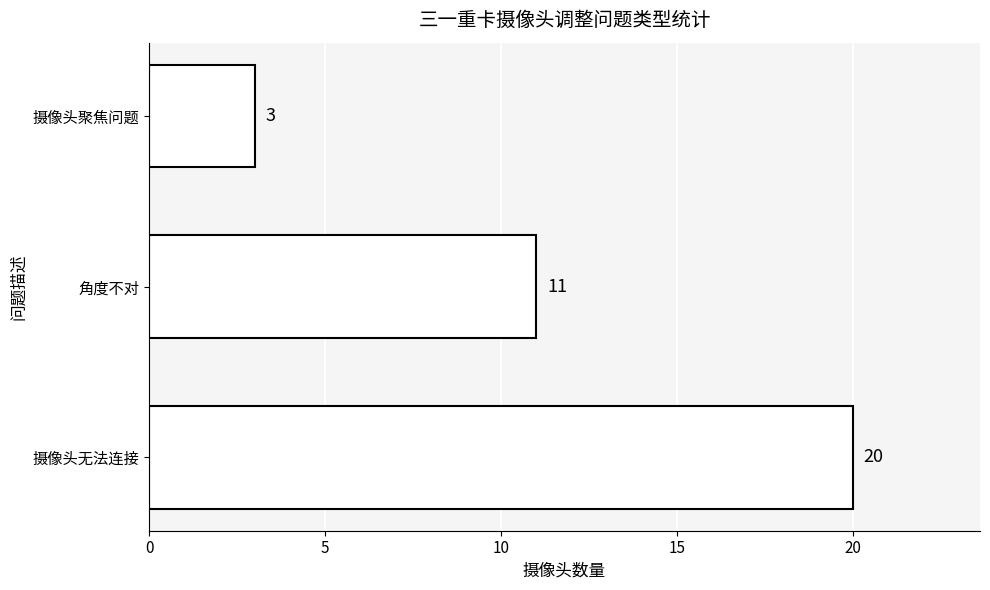

List the labels in order of value, smallest first.

摄像头聚焦问题, 角度不对, 摄像头无法连接